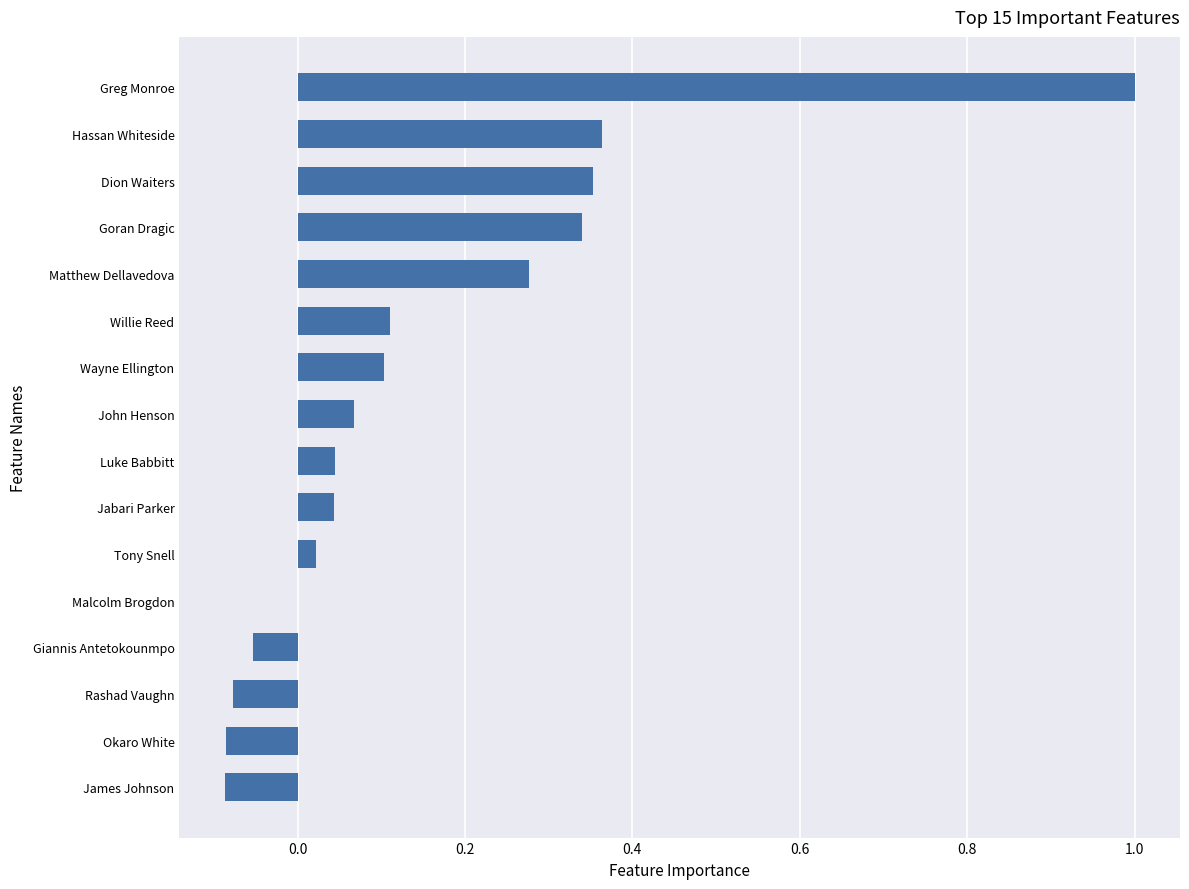

Which has a higher value, James Johnson or Goran Dragic?

Goran Dragic